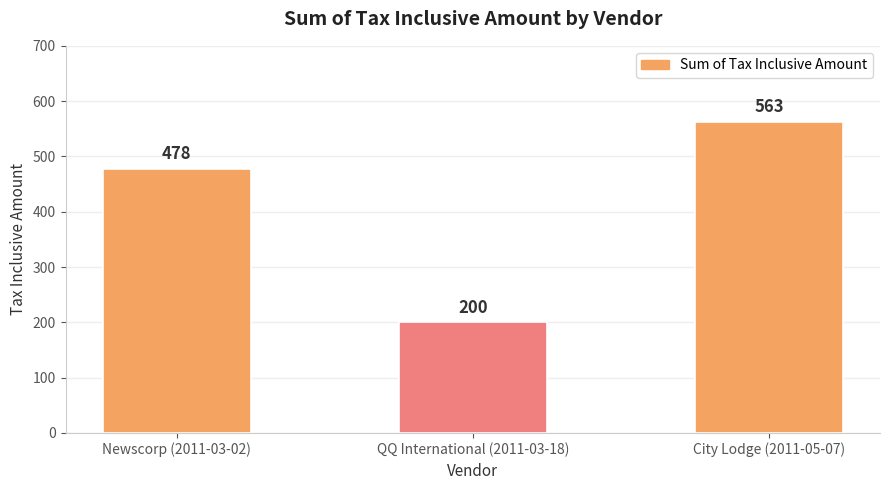

What is the difference between the maximum and minimum values?

363